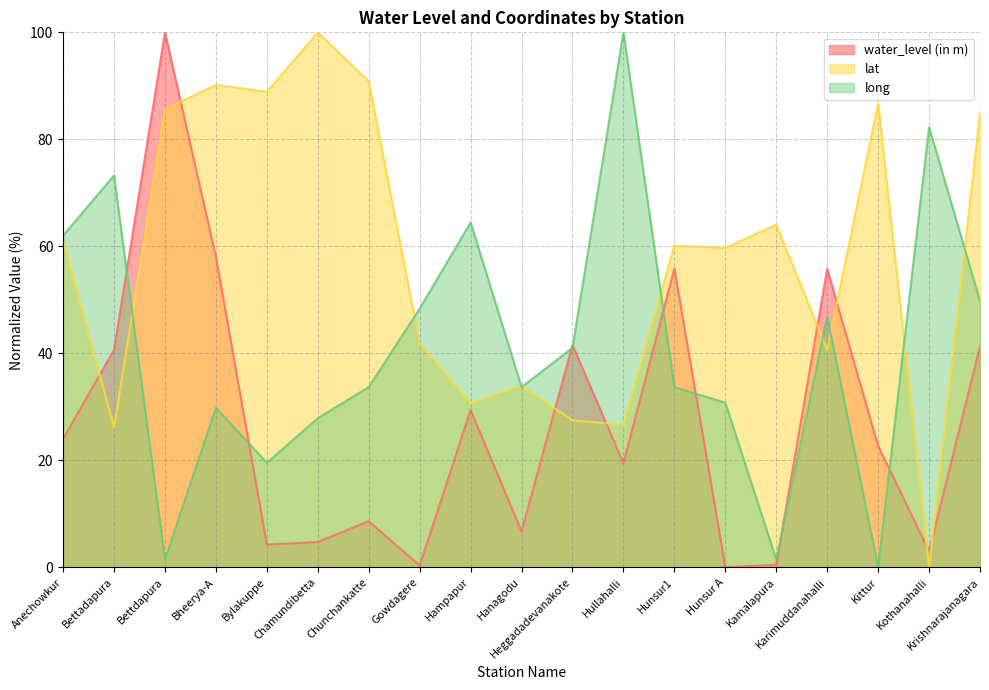

How many interior local valleys does the long series have?

5